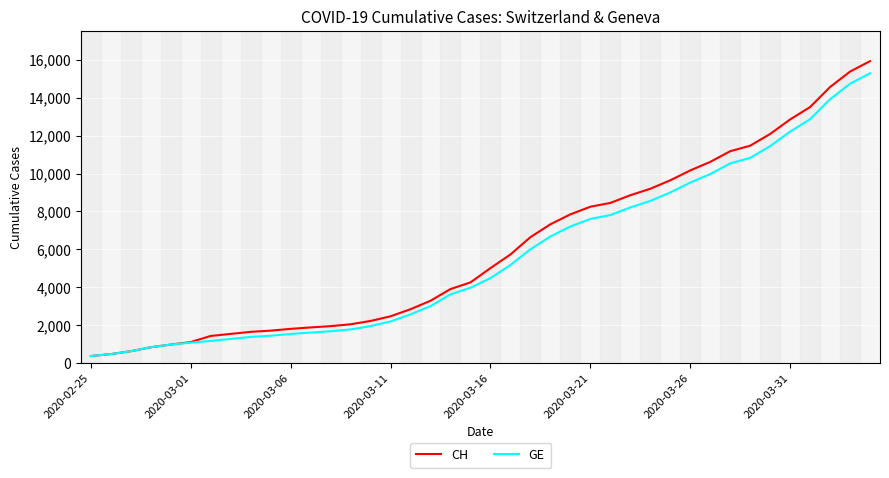

Which series has the widest spread of values?

CH